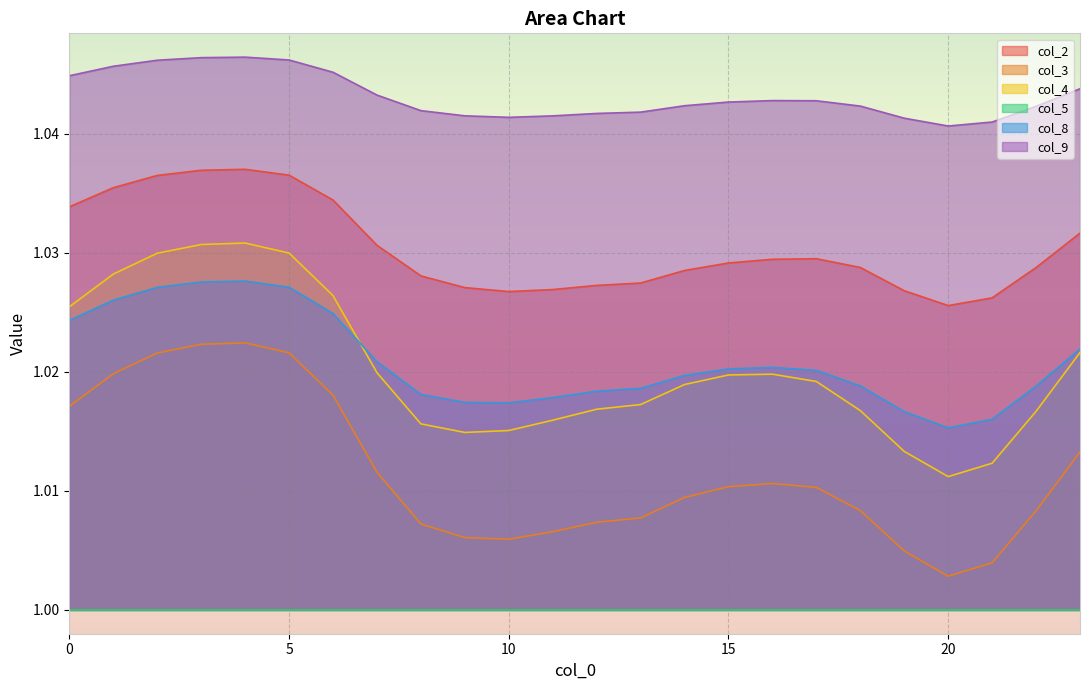

Between 9 and 20, which is larger?

9